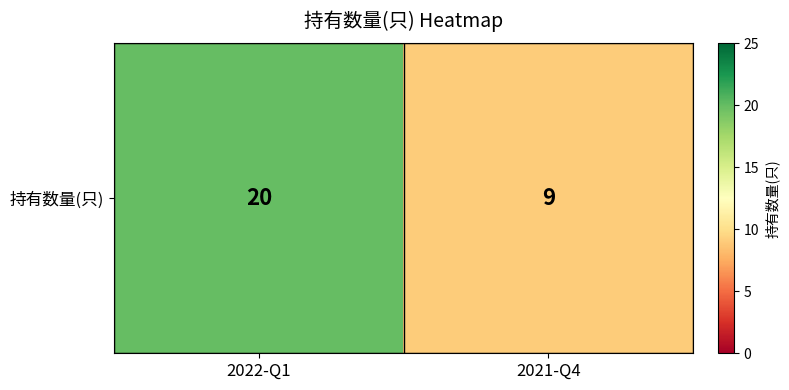

Reading left to right, list all the values displayed in this chart.

2022-Q1=20	2021-Q4=9